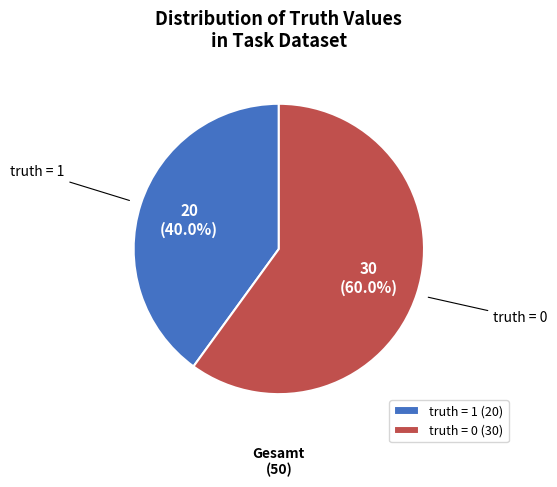

Is there a majority slice in this chart?

Yes